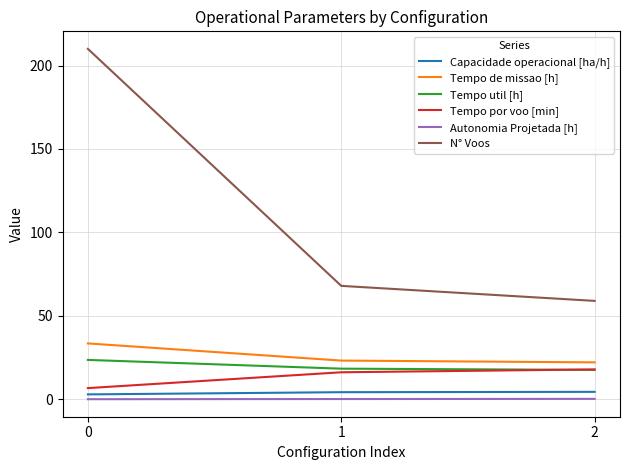

What are all the series names shown in the legend?

Capacidade operacional [ha/h], Tempo de missao [h], Tempo util [h], Tempo por voo [min], Autonomia Projetada [h], N° Voos